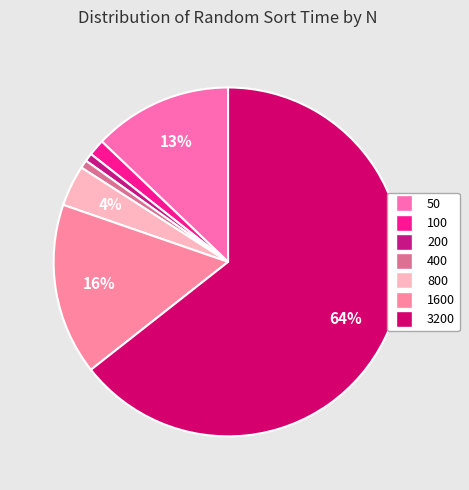

To the nearest percent, what portion does 800 represent?

4%